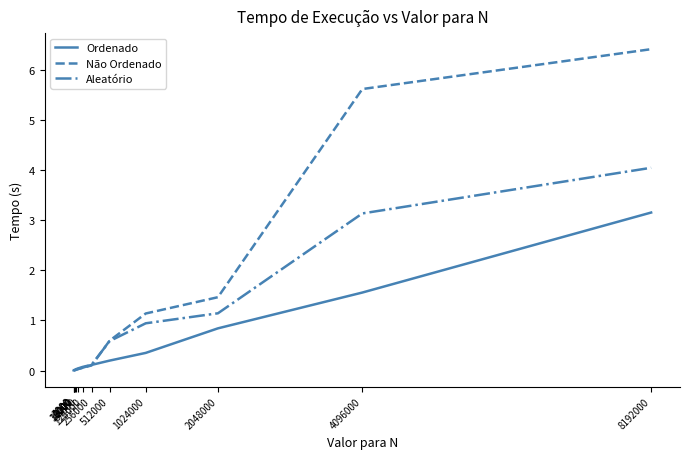

True or false: Ordenado has a value of 0.1 at 256000.

True